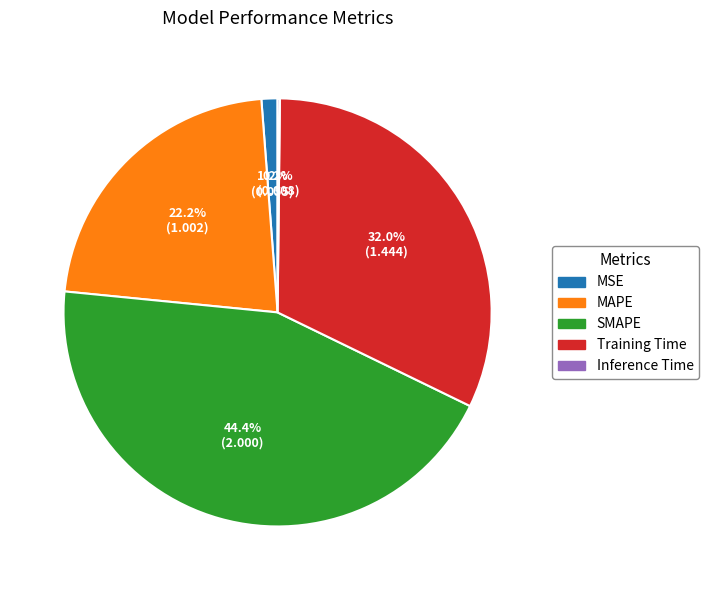

Is MSE the majority of the pie?

No